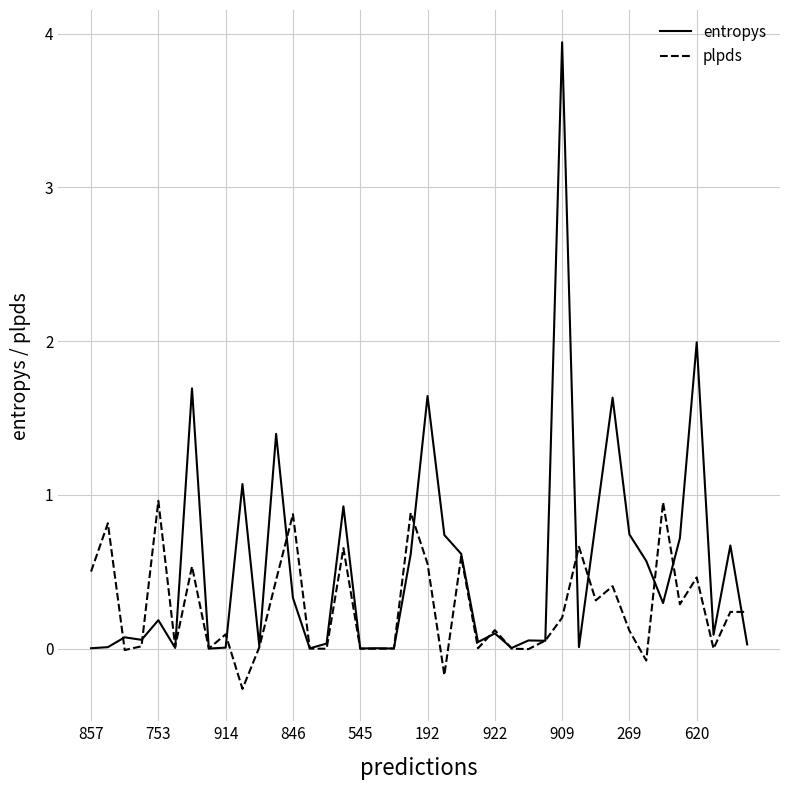

Which series has the largest total across all categories?

entropys